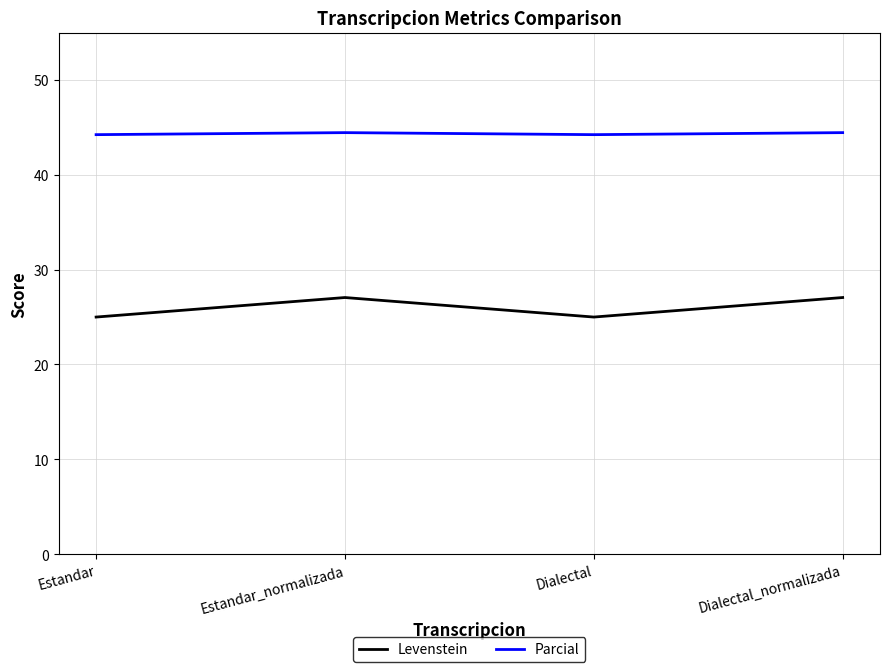

Is the value of Levenstein at Estandar greater than the value of Parcial at Estandar_normalizada?

No